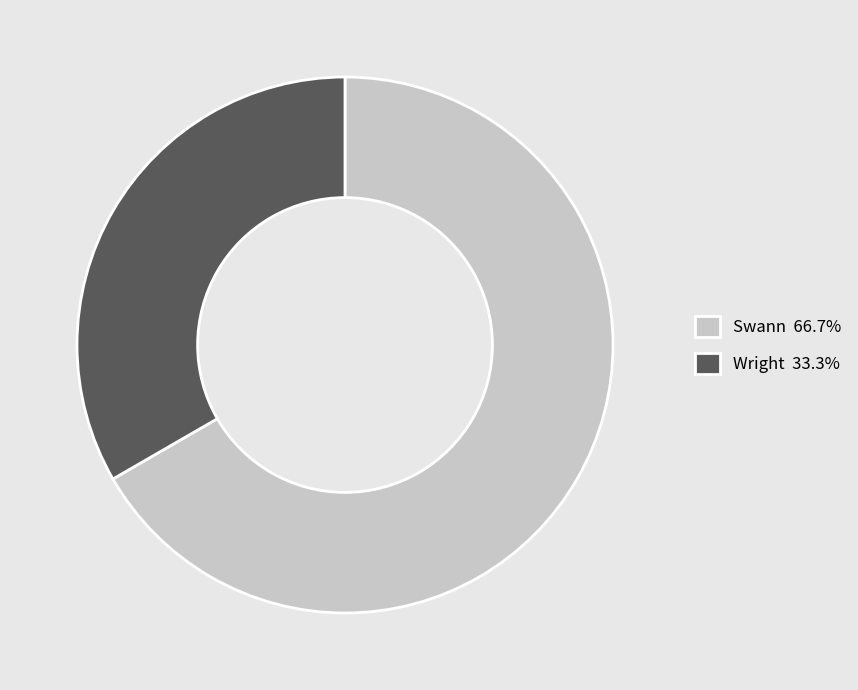

Does any single category account for the majority?

Yes